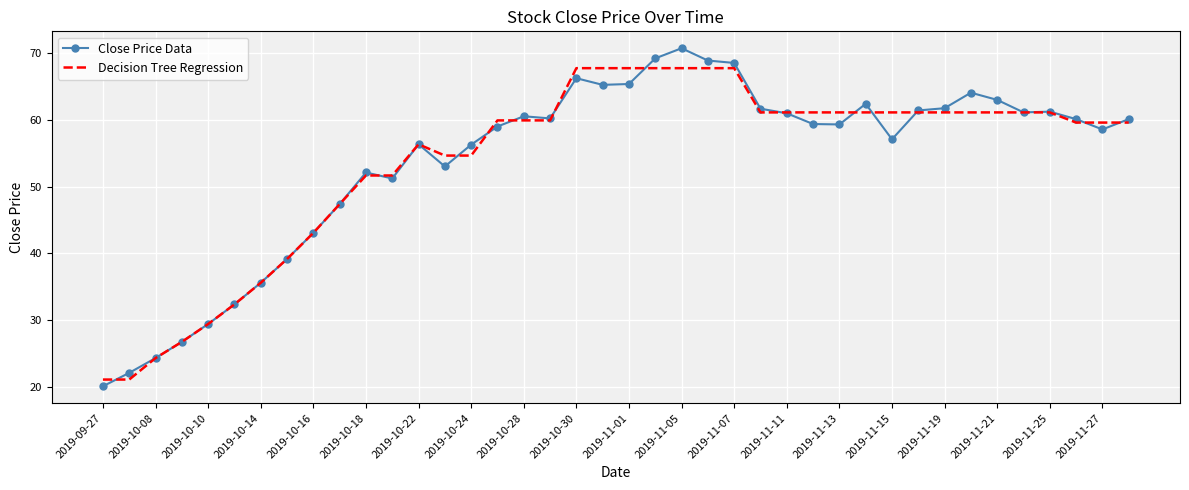

List the series in order of their peak value, lowest first.

Decision Tree Regression, Close Price Data